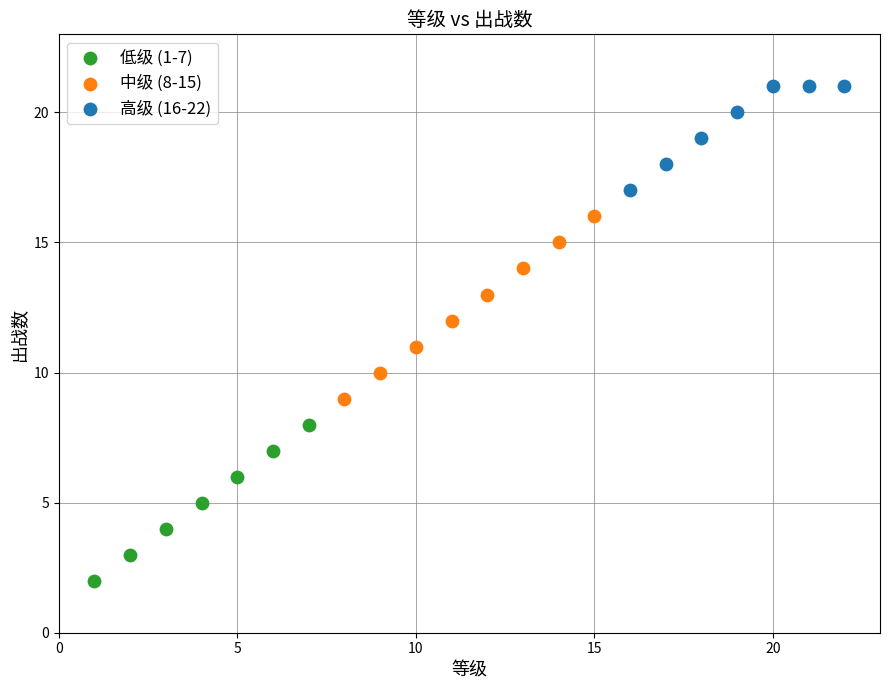

Which series has the widest spread of Y values?

中级 (8-15)